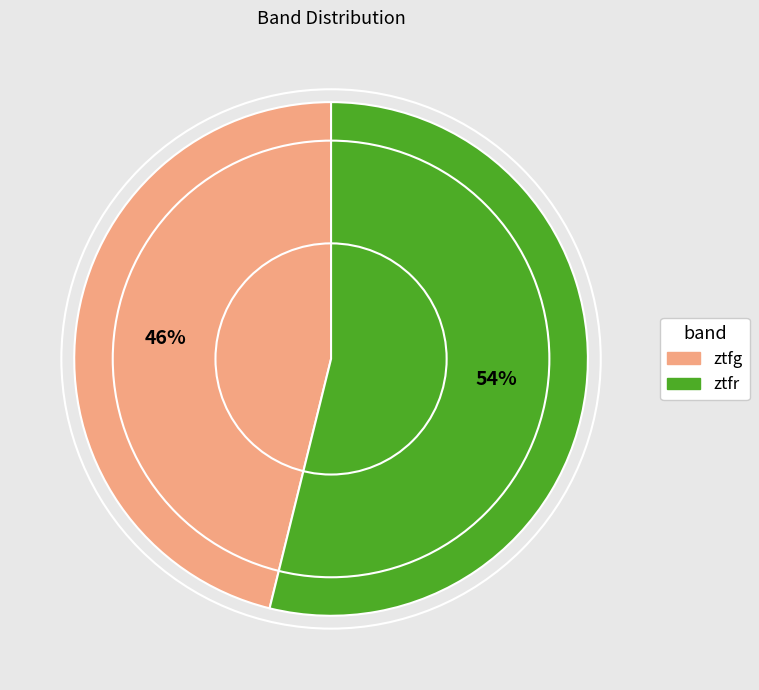

Does ztfr represent more than half of the total?

Yes